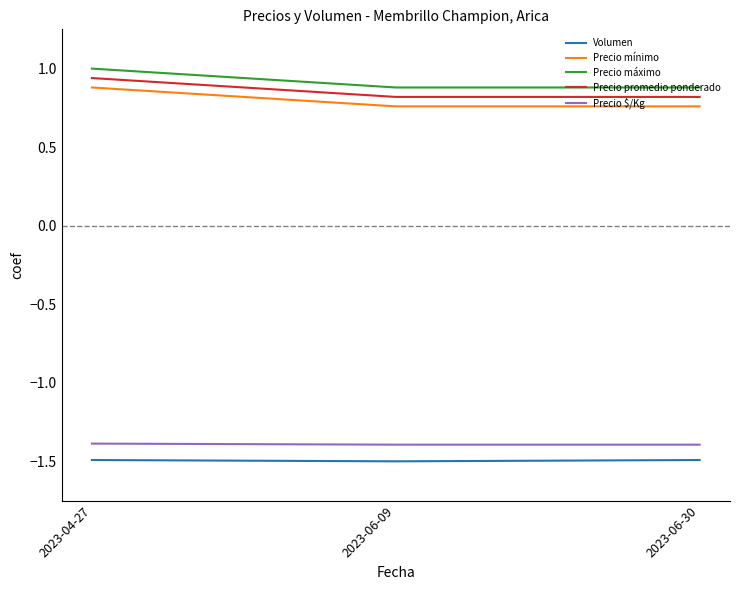

True or false: Volumen has a value of -1.5 at 2023-06-09.

True